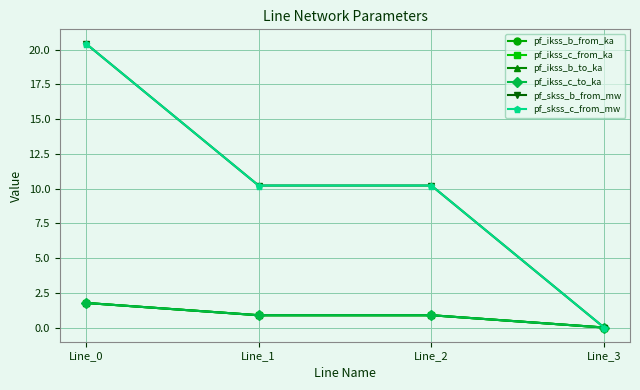

Is the value of pf_ikss_c_from_ka at Line_2 greater than the value of pf_skss_b_from_mw at Line_3?

Yes